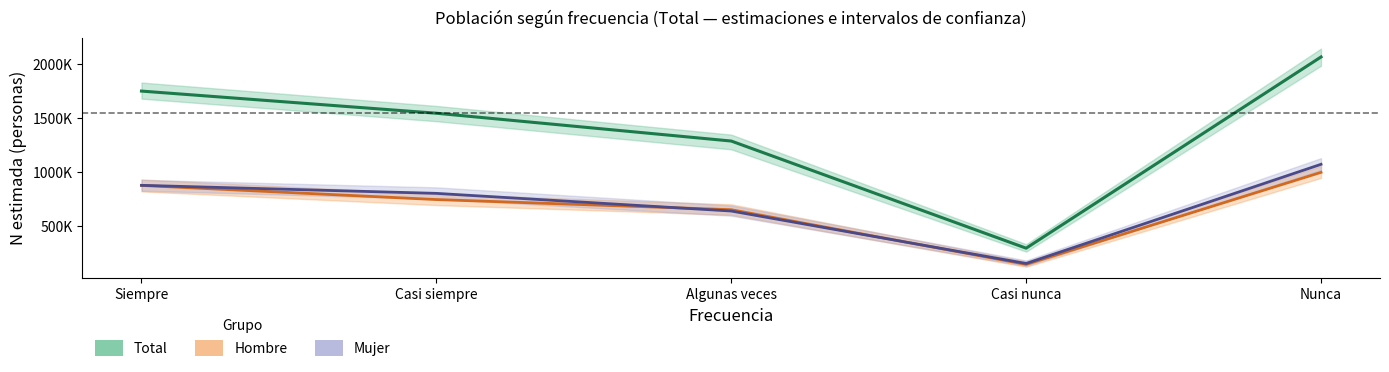

How many Hombre values are between 648490 and 873124?

3